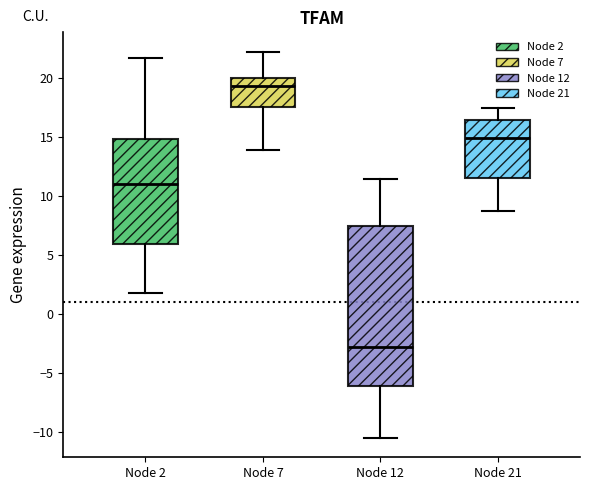

Reading left to right, read every box against the y-axis: the position of its median line, the range the box covers, and the ends of its whiskers. The values are not printed on the chart, so give them approximately, as read against the axis.

Node 2: median 11.0, box 6.0 to 15.0, whiskers 2.0 to 21.5
Node 7: median 19.0, box 17.5 to 20.0, whiskers 14.0 to 22.0
Node 12: median -3.0, box -6.0 to 7.5, whiskers -10.5 to 11.5
Node 21: median 15.0, box 11.5 to 16.5, whiskers 8.5 to 17.5